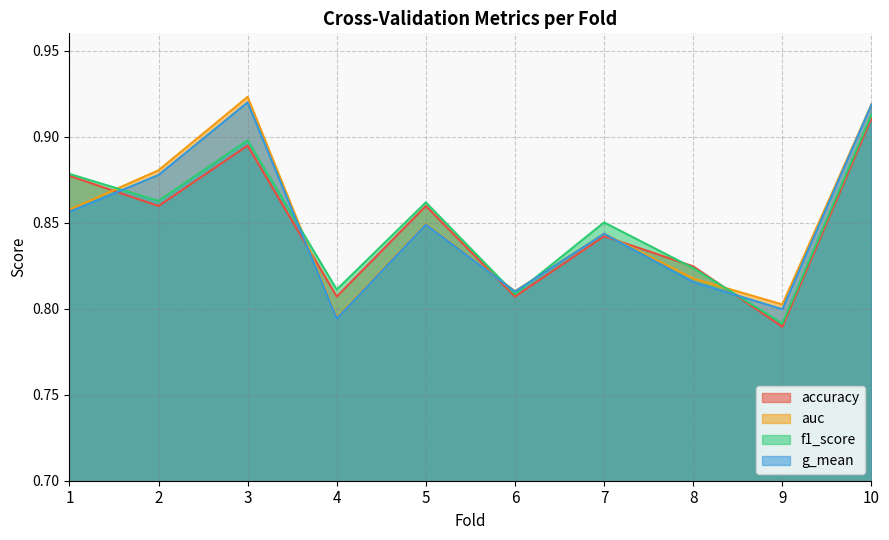

Reading right to left, what are all the values shown in this chart?

accuracy: 10=0.9	9=0.8	8=0.8	7=0.8	6=0.8	5=0.9	4=0.8	3=0.9	2=0.9	1=0.9
auc: 10=0.9	9=0.8	8=0.8	7=0.8	6=0.8	5=0.8	4=0.8	3=0.9	2=0.9	1=0.9
f1_score: 10=0.9	9=0.8	8=0.8	7=0.9	6=0.8	5=0.9	4=0.8	3=0.9	2=0.9	1=0.9
g_mean: 10=0.9	9=0.8	8=0.8	7=0.8	6=0.8	5=0.8	4=0.8	3=0.9	2=0.9	1=0.9